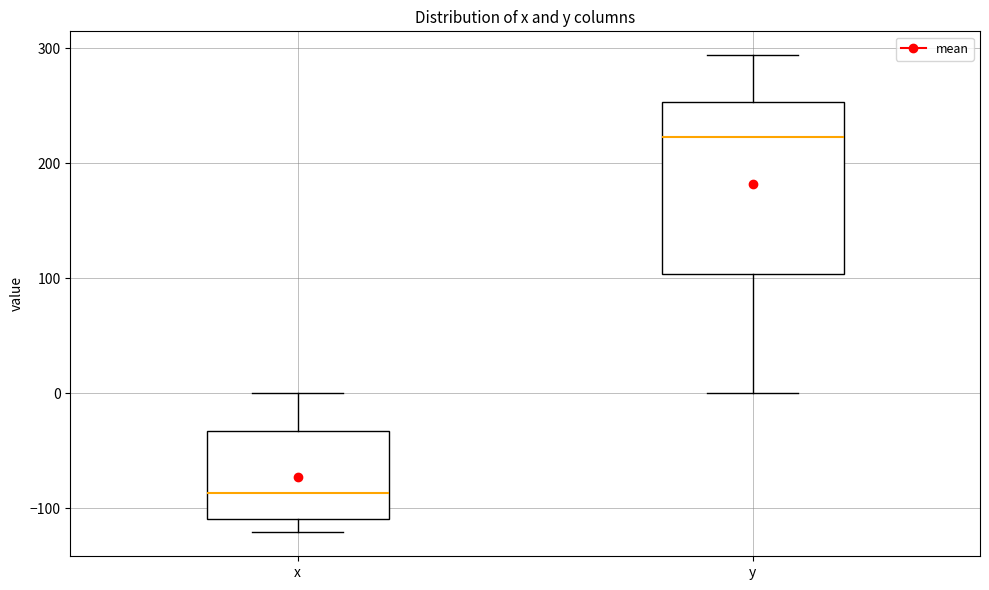

Reading left to right, read every box against the y-axis: the position of its median line, the range the box covers, and the ends of its whiskers. The values are not printed on the chart, so give them approximately, as read against the axis.

x: median -90, box -110 to -30, whiskers -120 to 0
y: median 220, box 100 to 250, whiskers 0 to 290